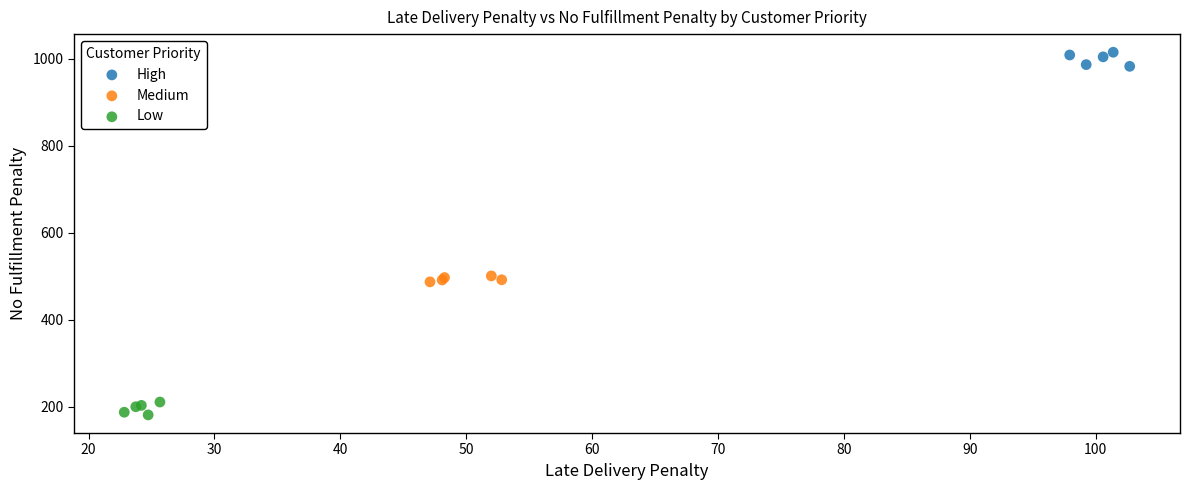

Which series contains the lowest Y value?

Low